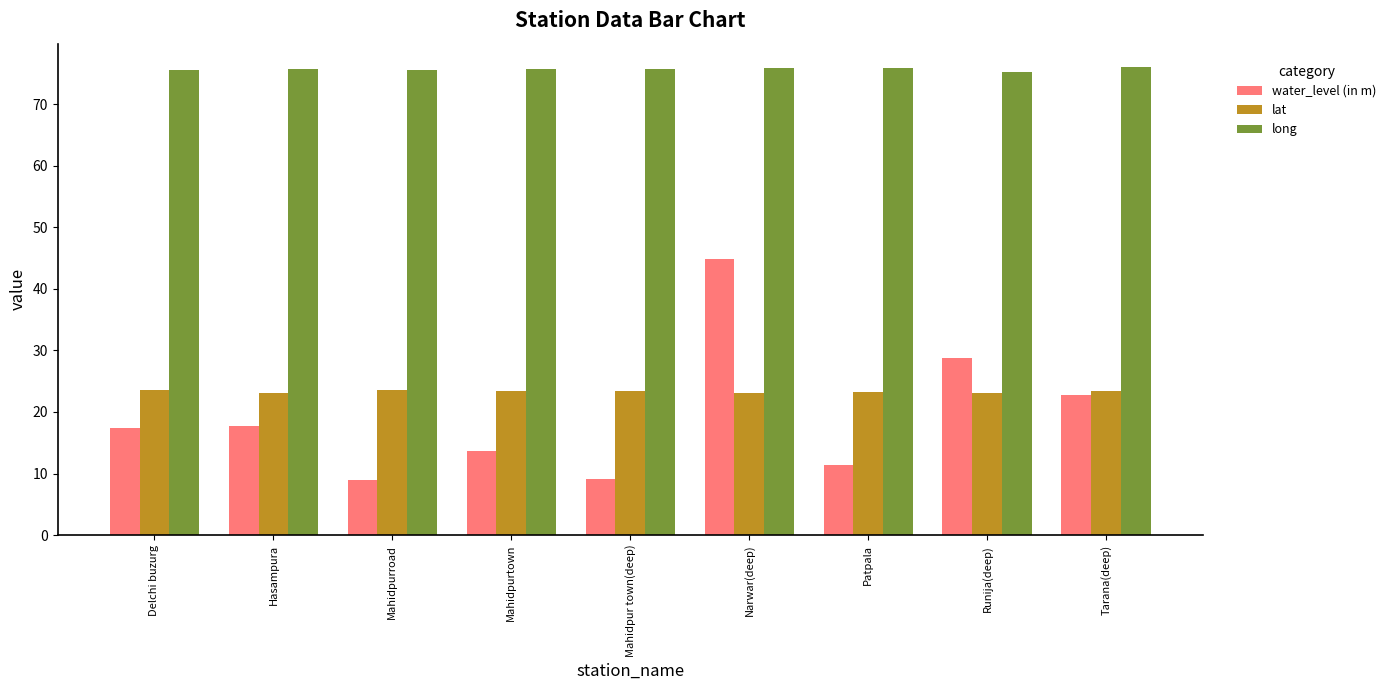

What is the difference between the second highest and minimum values in the lat series?

0.5